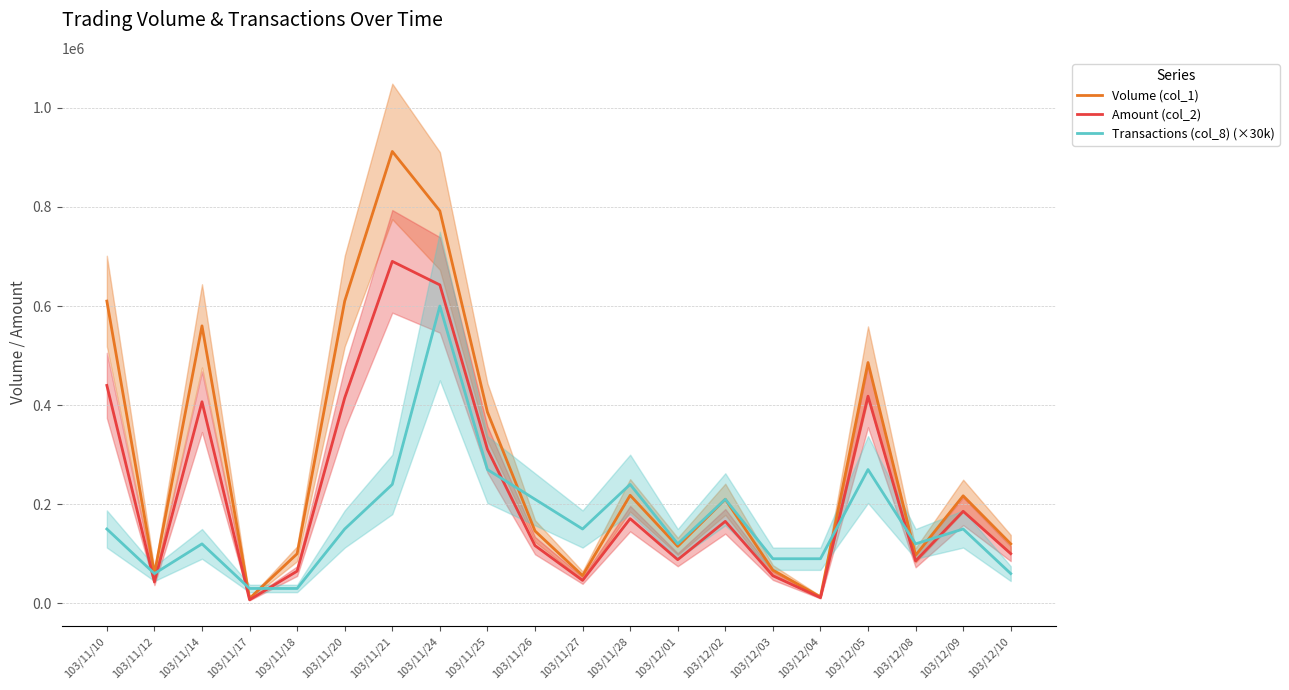

How many times do Transactions (col_8) (×30k) and Volume (col_1) cross each other?

6